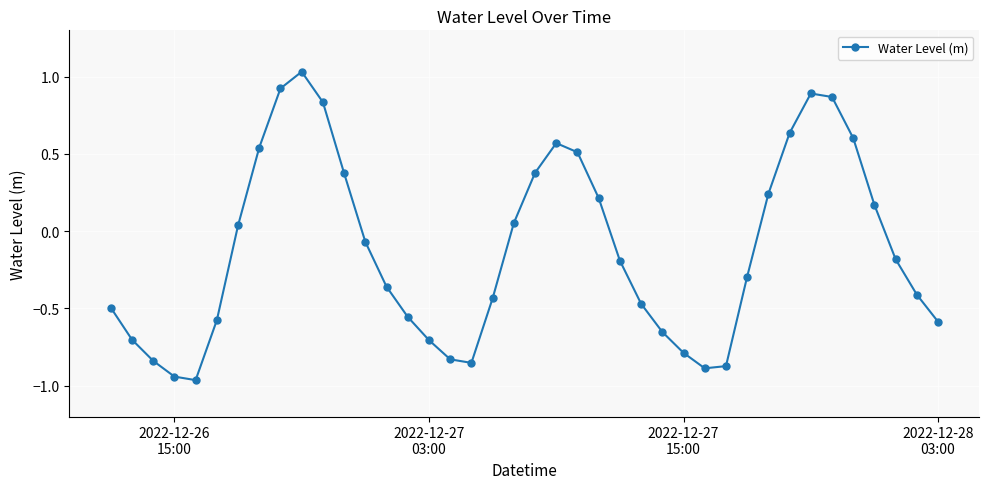

How many points are lower than both their immediate neighbors (excluding endpoints)?

3